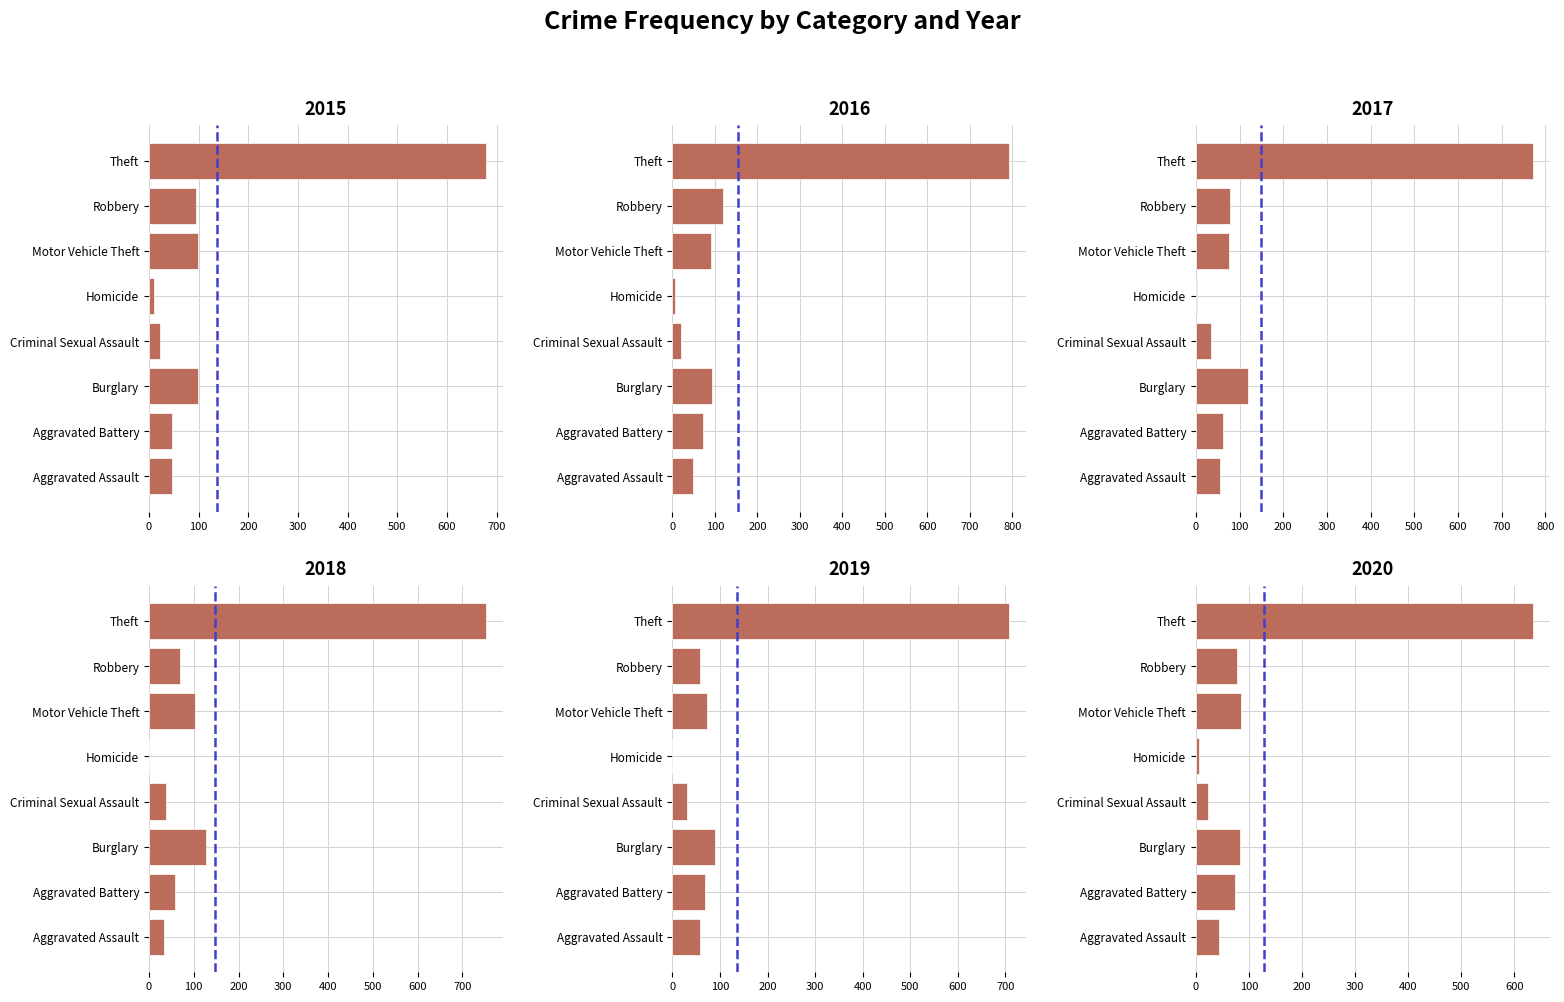

The chart shows a value of 1 at 100. True or false?

False